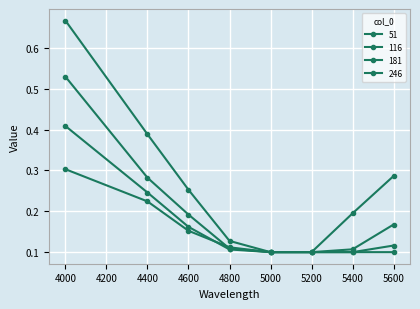

How many lines are shown in the chart?

4